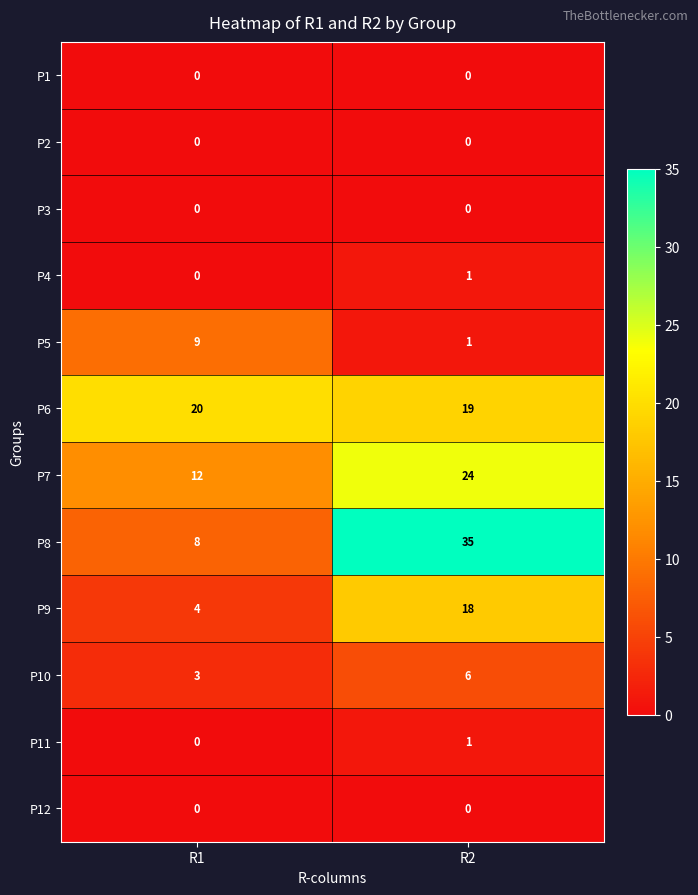

Is it true that P3 equals 0 at R2?

True